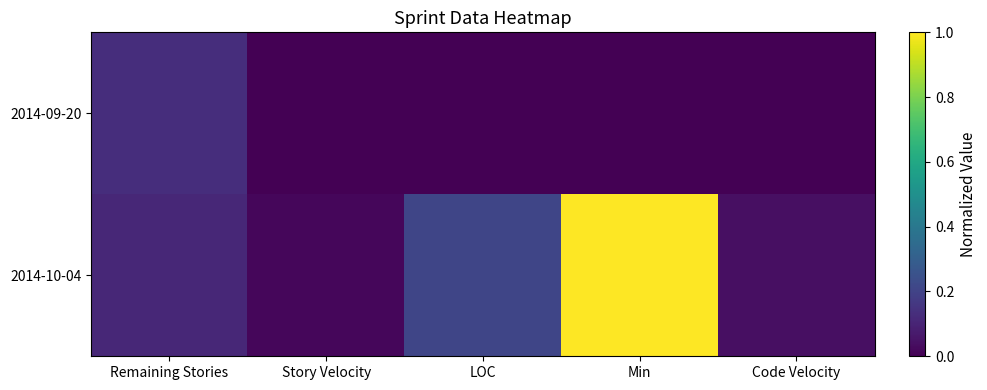

At how many categories does at least one series exceed 0?

5